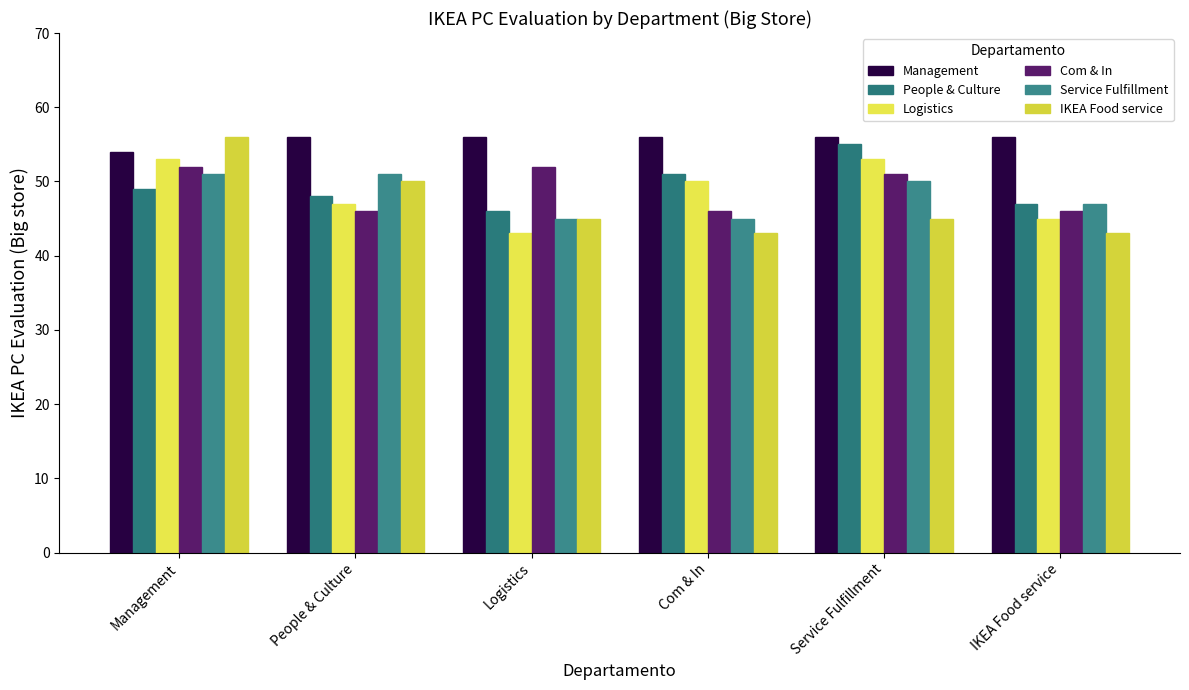

Rank the series by their maximum value, from lowest to highest.

Service Fulfillment, Com & In, Logistics, People & Culture, Management, IKEA Food service